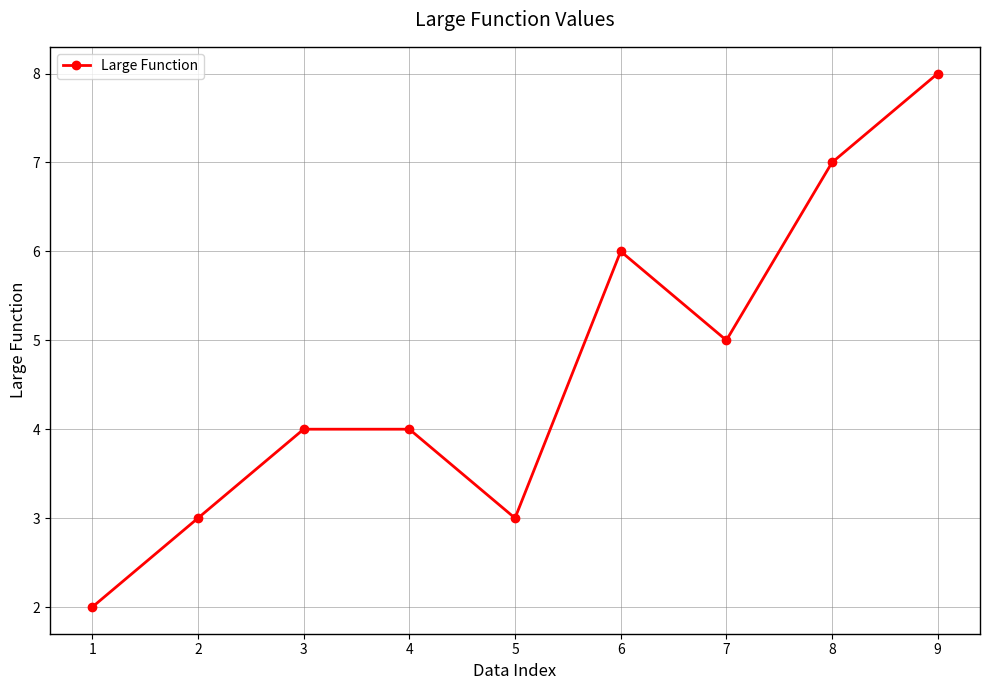

Does the chart have visible grid lines?

Yes